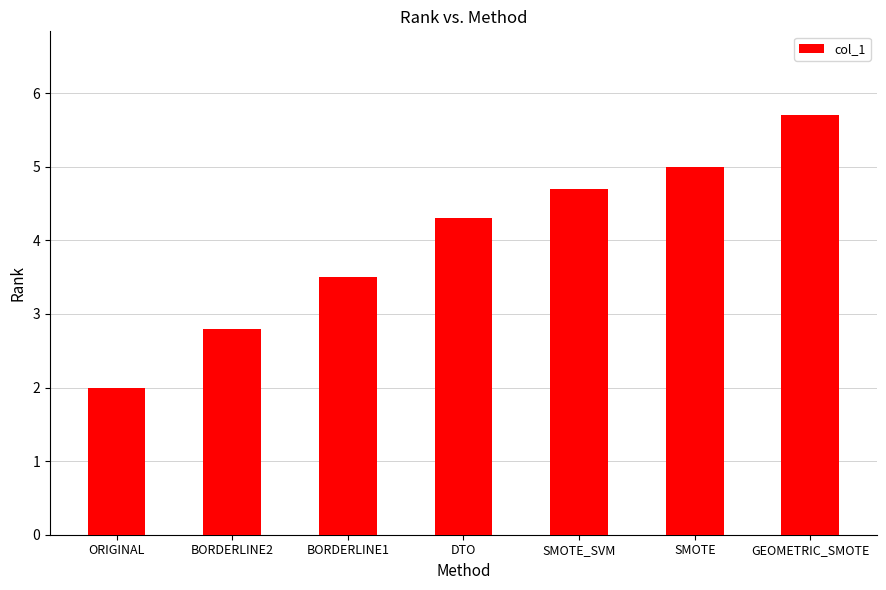

What is the ratio of the value at SMOTE to the value at ORIGINAL?

2.5